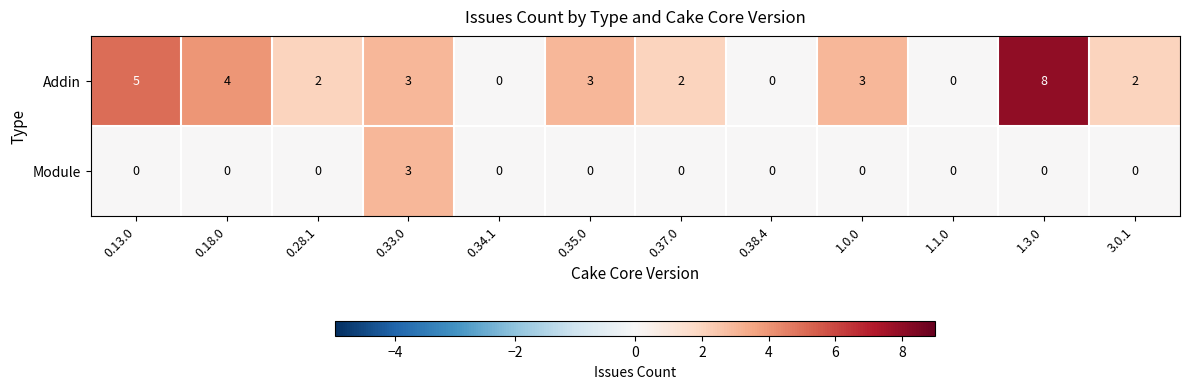

What is the difference between the maximum and minimum values in the Module series?

3